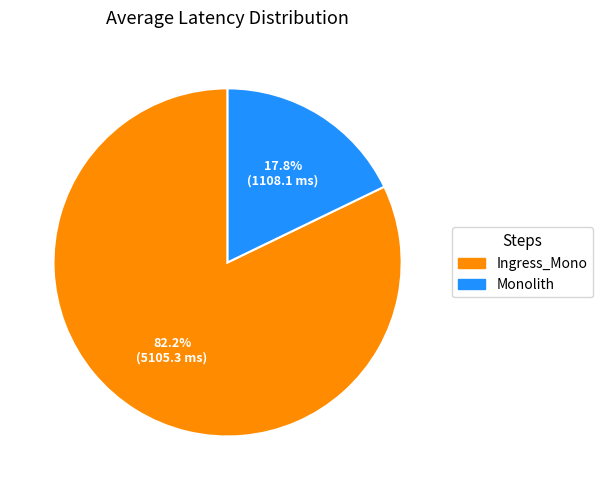

What portion of the pie excludes Ingress_Mono?

17.8%